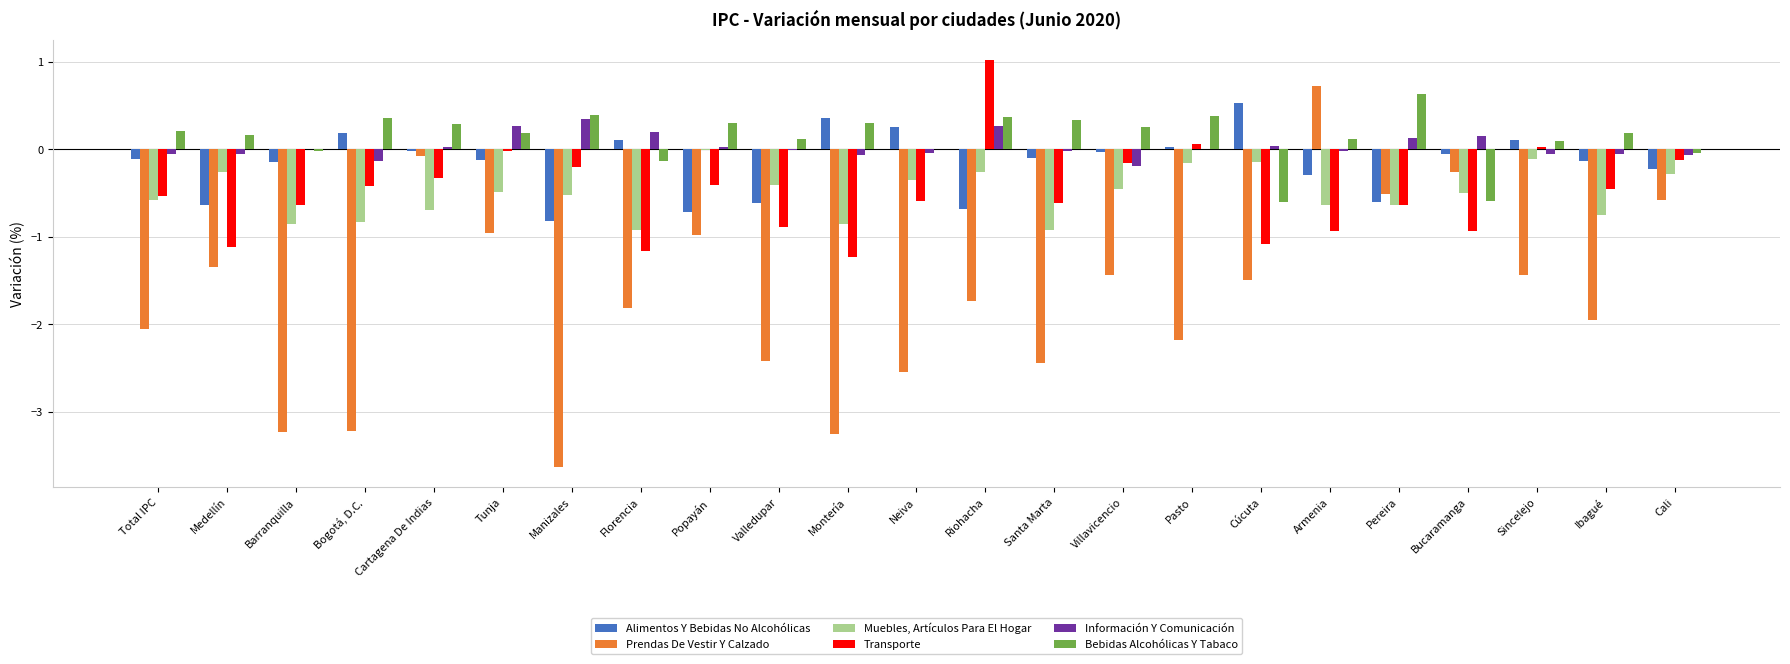

Is the value of Transporte at Total IPC greater than the value of Muebles, Artículos Para El Hogar at Florencia?

Yes